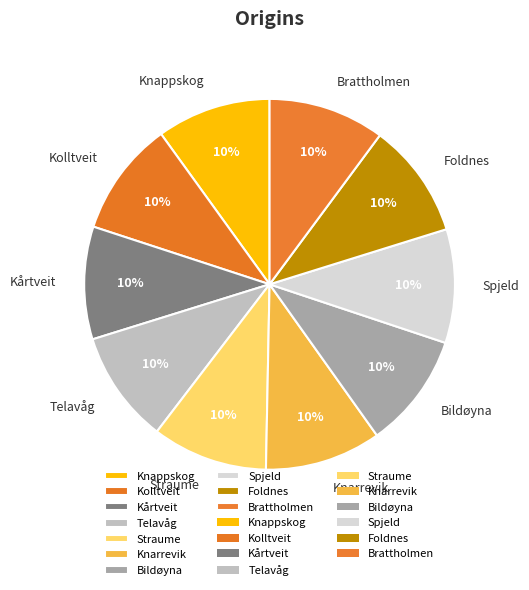

To the nearest percent, what portion does Knarrevik represent?

10%